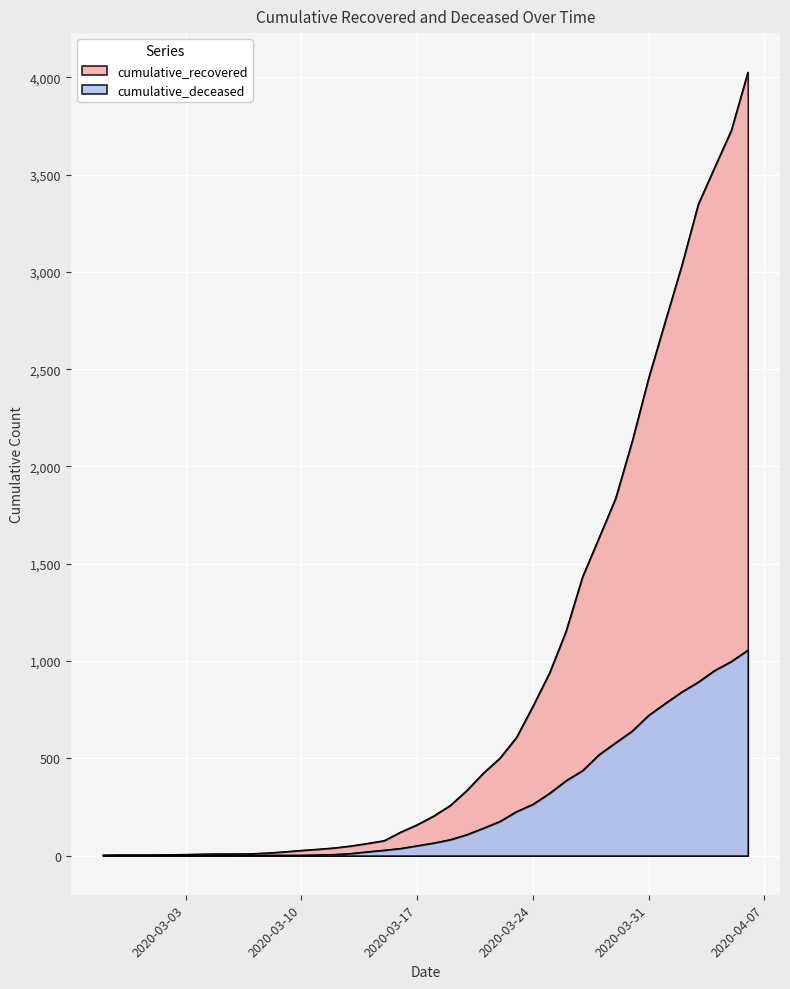

At which category is the sum across all series the highest?

2020-04-06